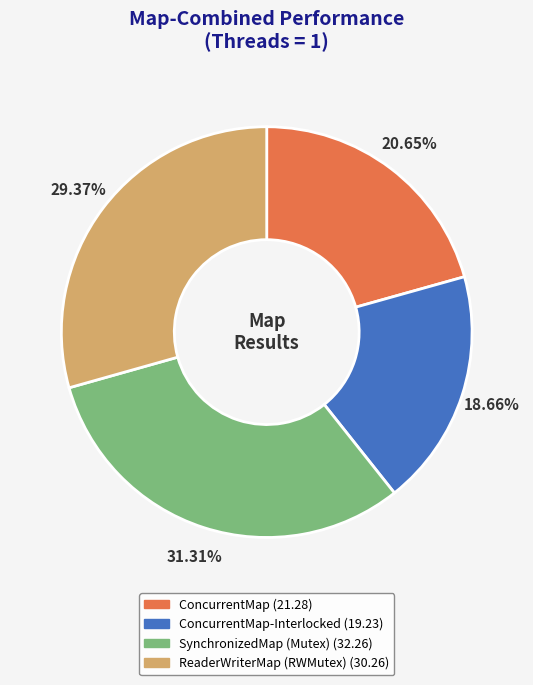

Is there a majority slice in this chart?

No